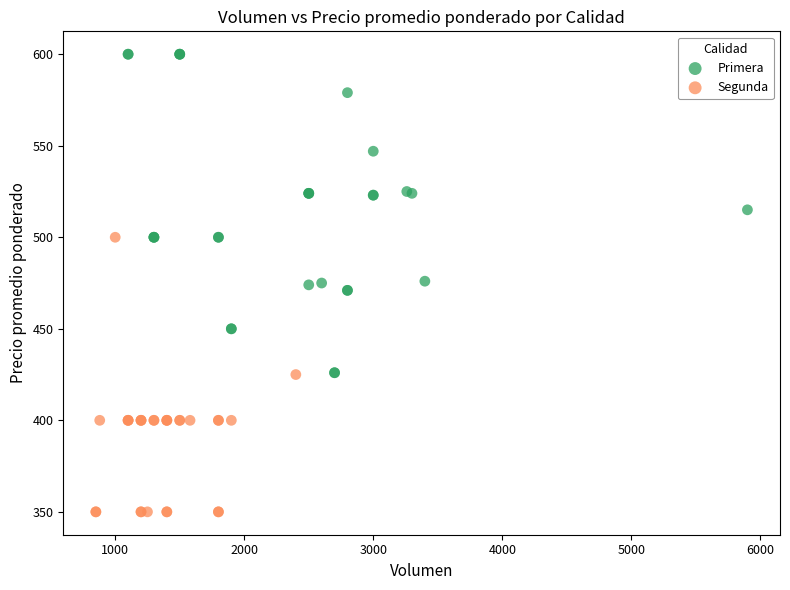

What are all the series names shown in the legend?

Primera, Segunda